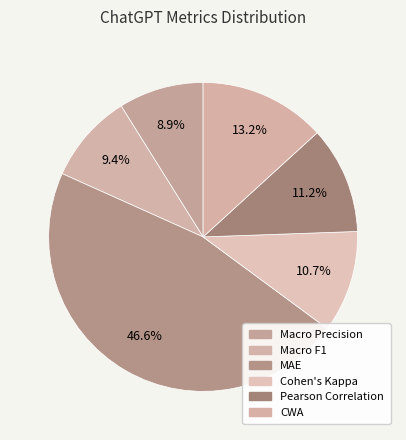

How many slices are in this pie chart?

6